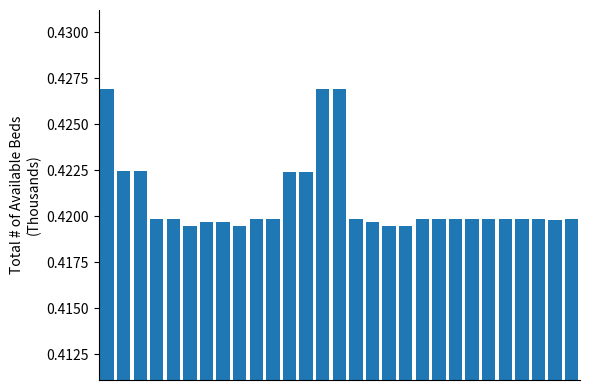

What is the sum of all values?

12.2